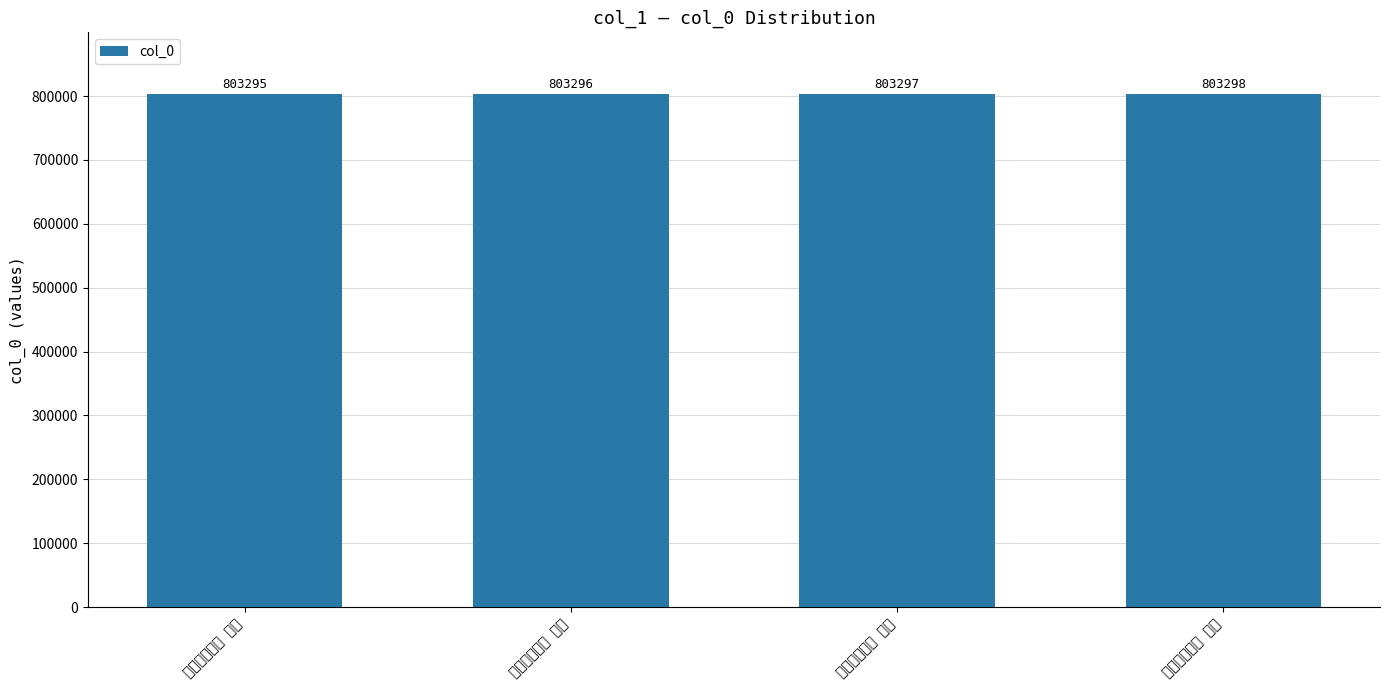

The chart shows a value of 1202137 at 和唁项羽四首 其三. True or false?

False